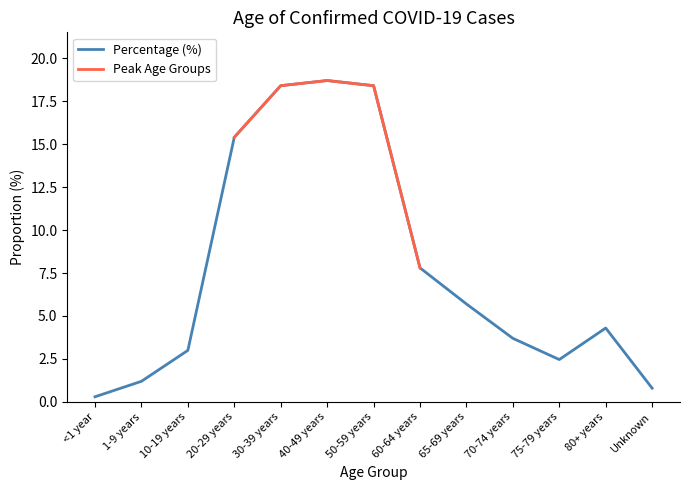

What is the label of the 4th point from the right?

70-74 years